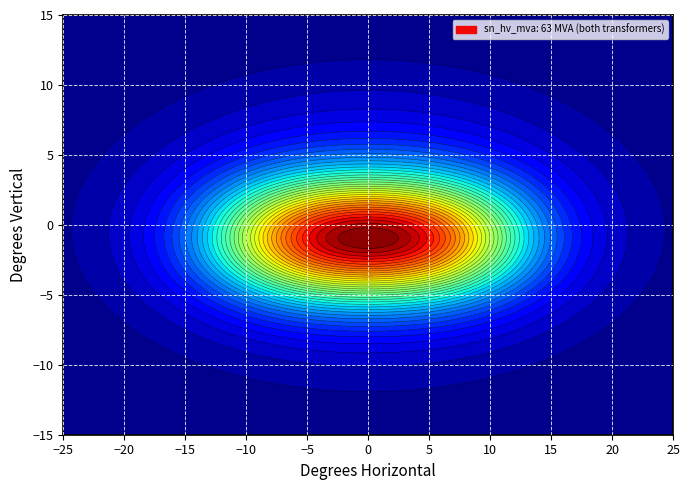

At which label is 63/25/38 MVA 110/10/10 kV closest to 55?

sn_hv_mva